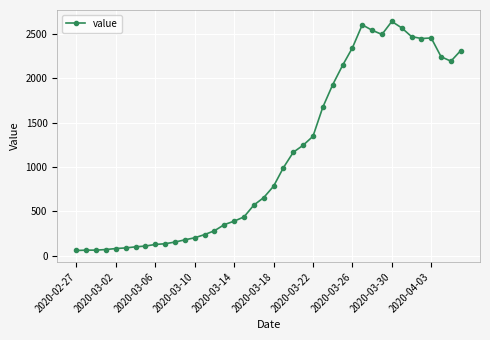

What is the value of the 10th point from the left?

137